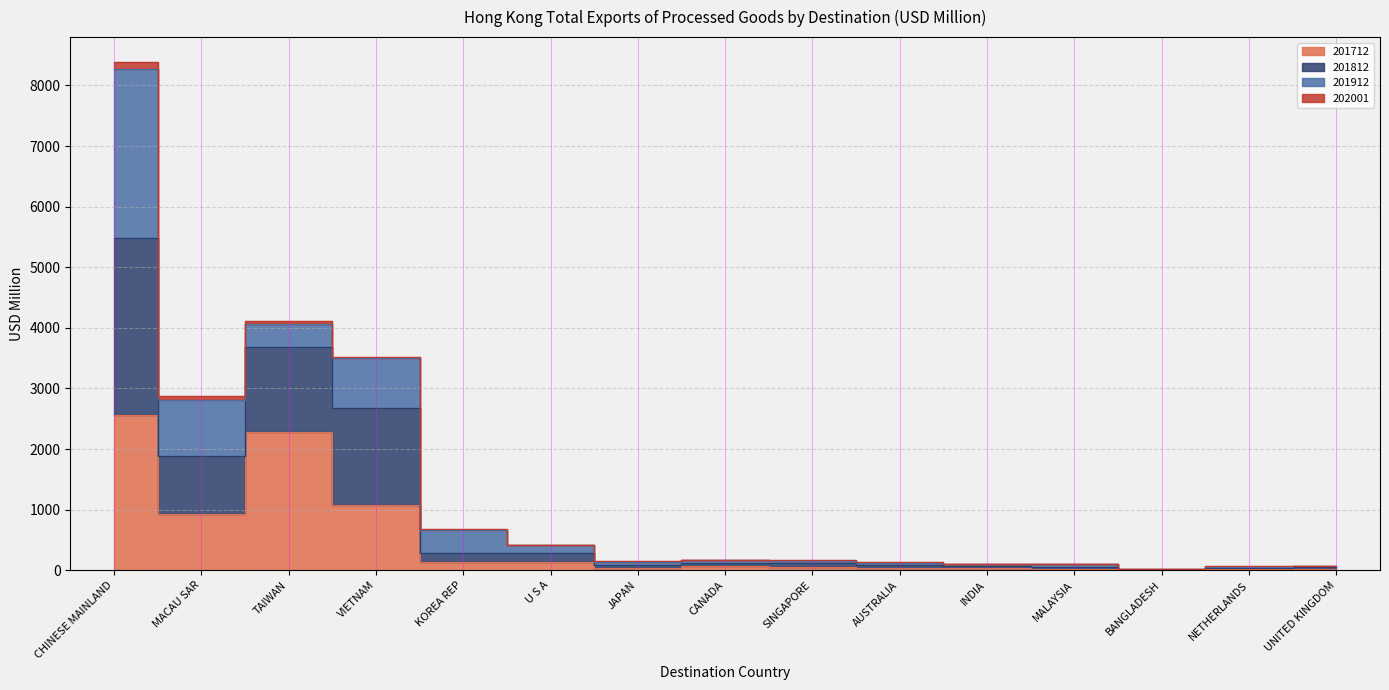

Which series has the largest total across all categories?

201812